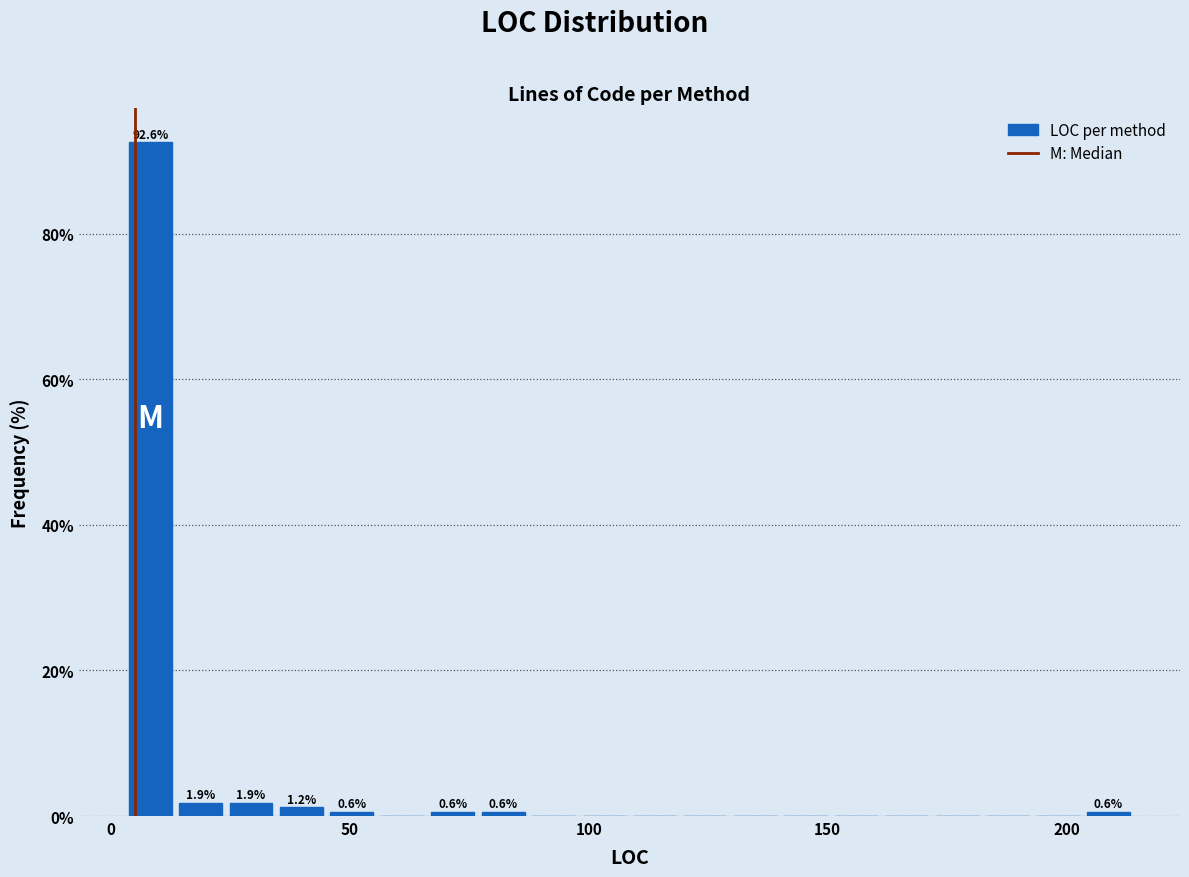

Read against the x-axis, roughly where is the centre of the tallest bar?

10